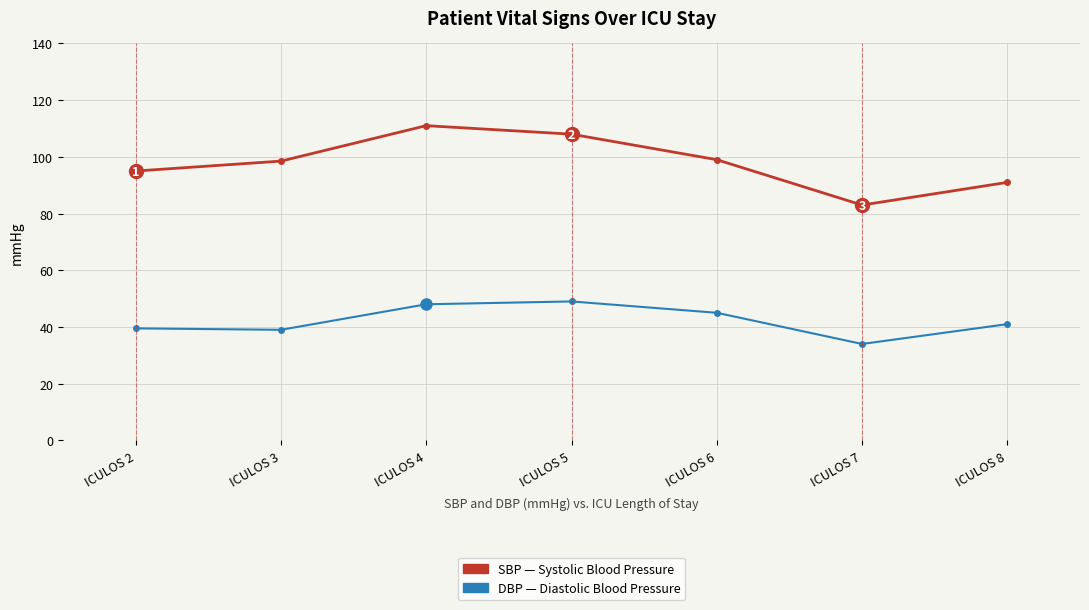

What is the total value across all series at ICULOS 6?

144.0